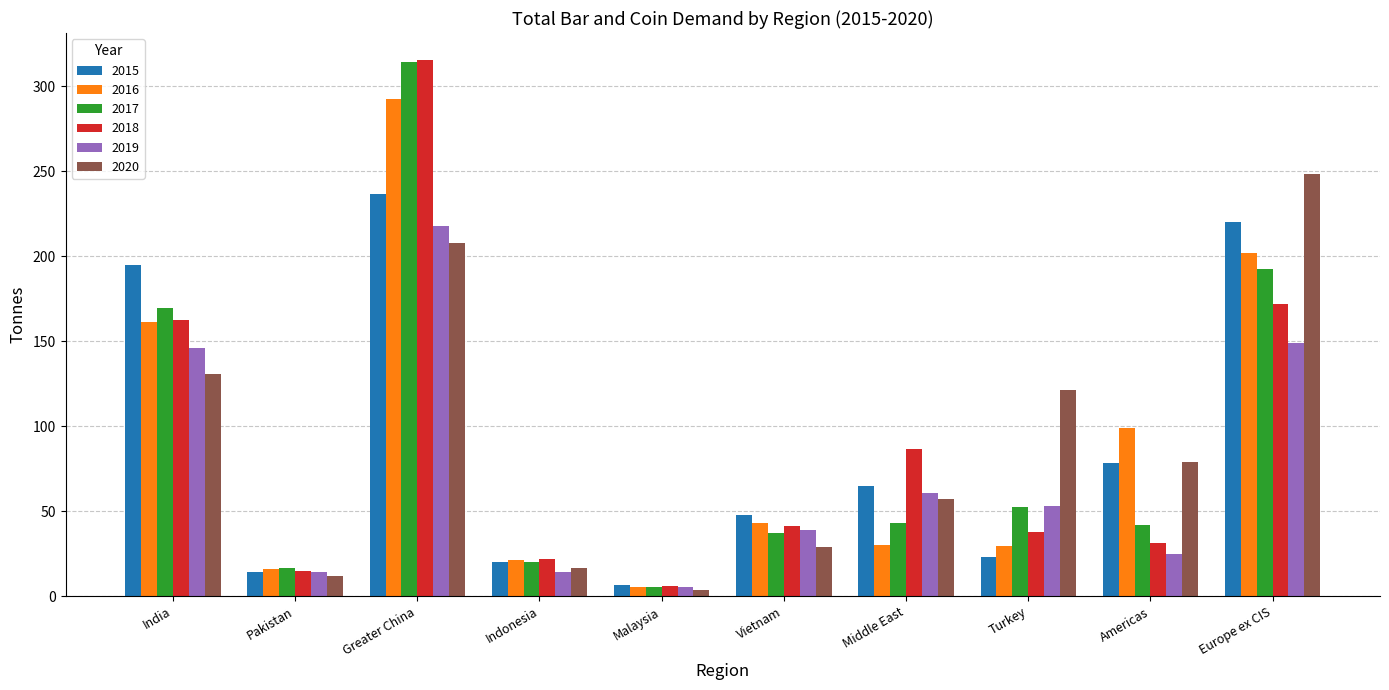

True or false: 2019 has a value of 25.0 at Americas.

True